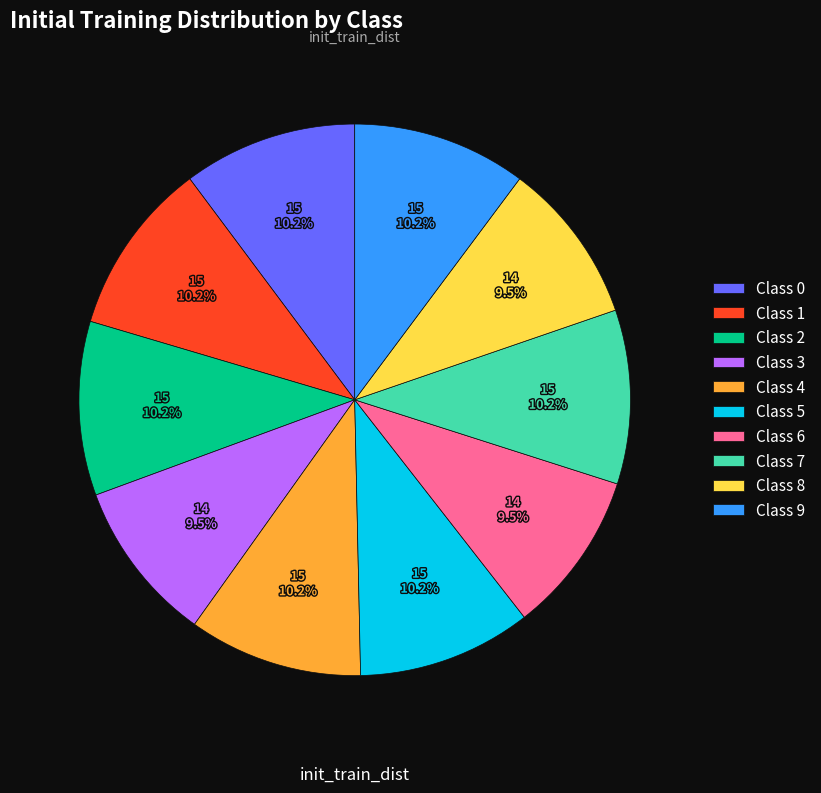

Does Class 1 represent more than half of the total?

No